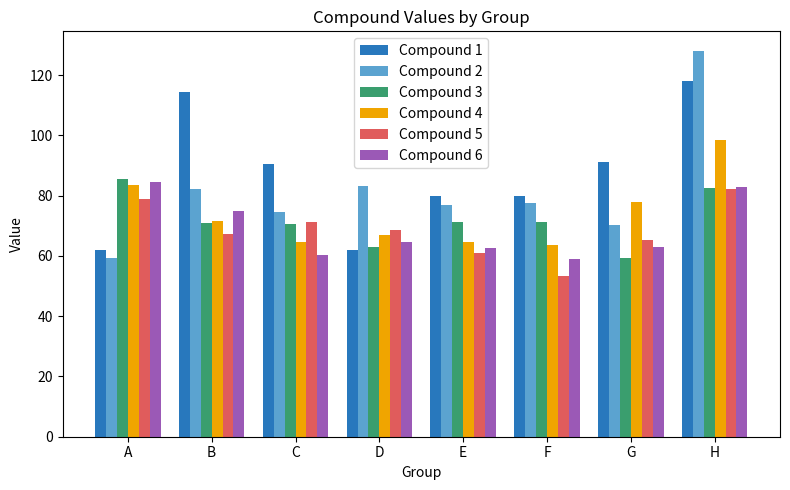

At which label does Compound 1 reach its peak?

H